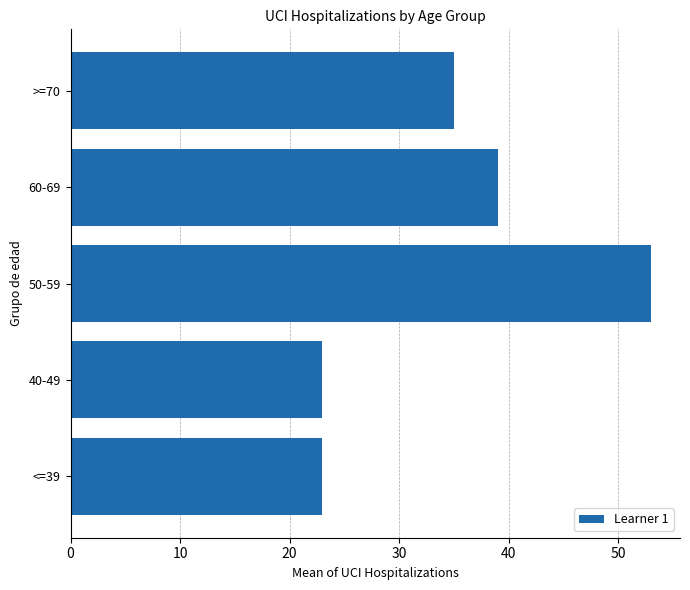

At which label is the value closest to 38?

60-69